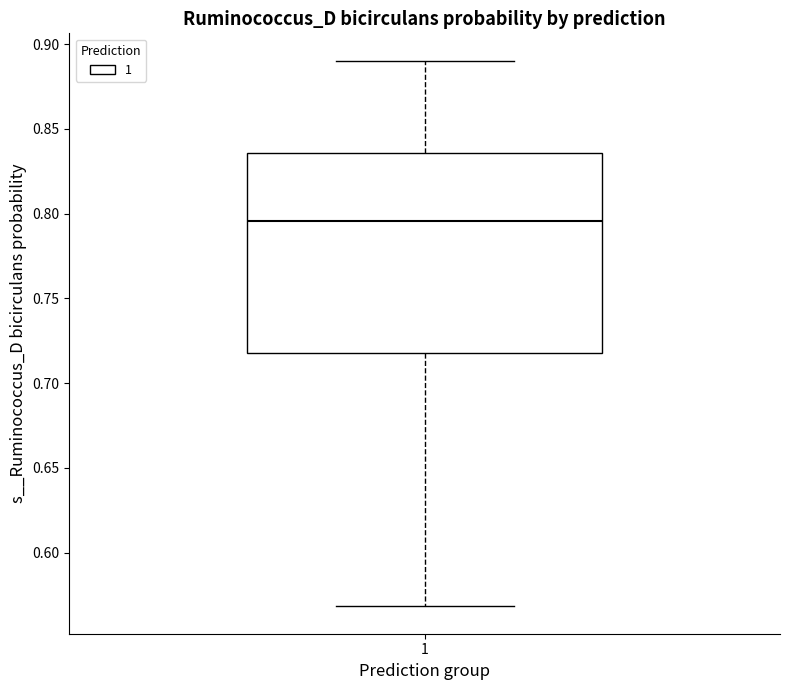

Where does the median line of the box at x = 1 sit on the y-axis? The values are not printed on the chart, so give them approximately, as read against the axis.

0.795